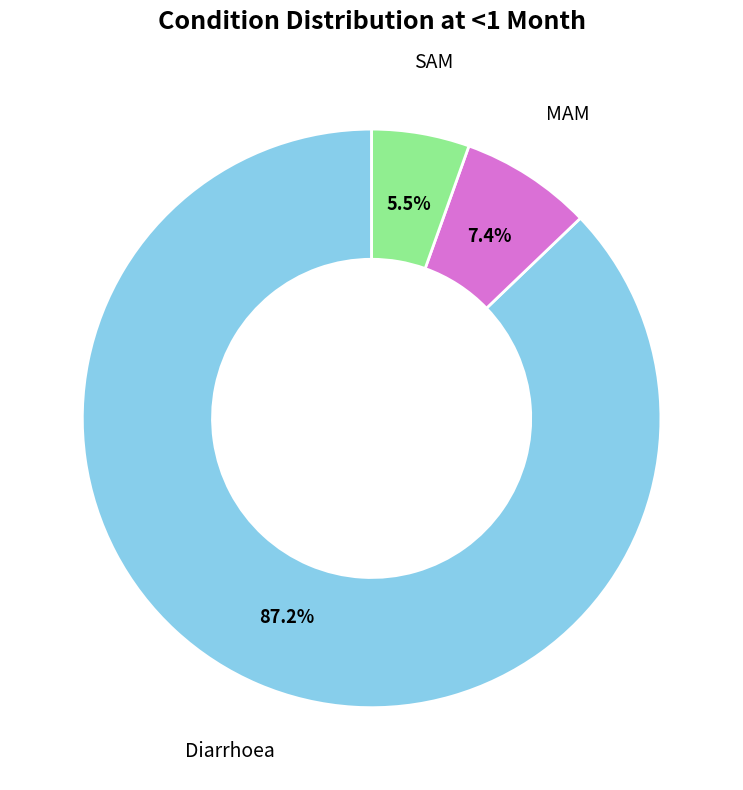

Rank the categories by value from highest to lowest.

Diarrhoea, MAM, SAM